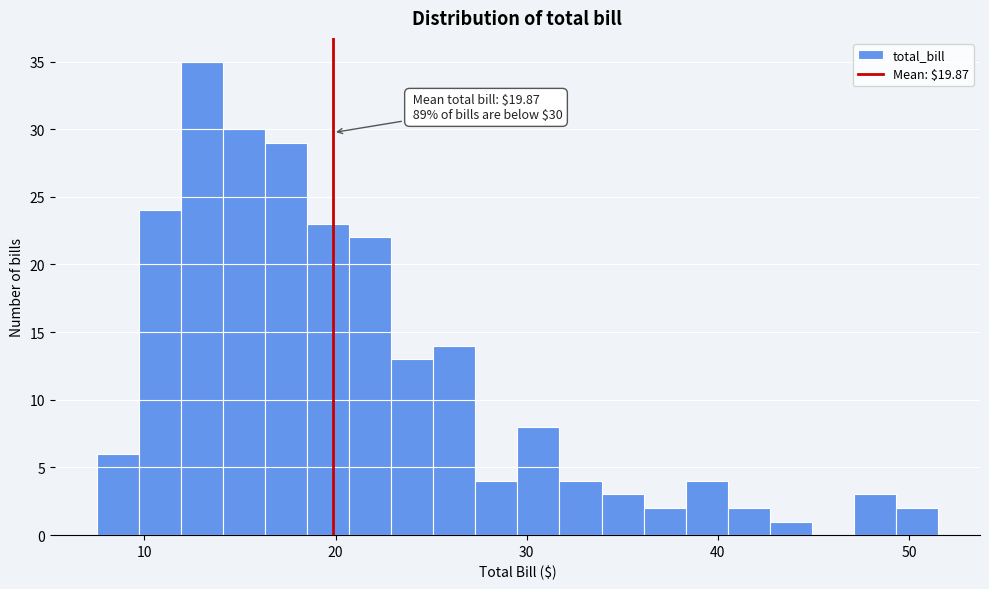

Read against the x-axis, roughly where is the centre of the tallest bar?

13